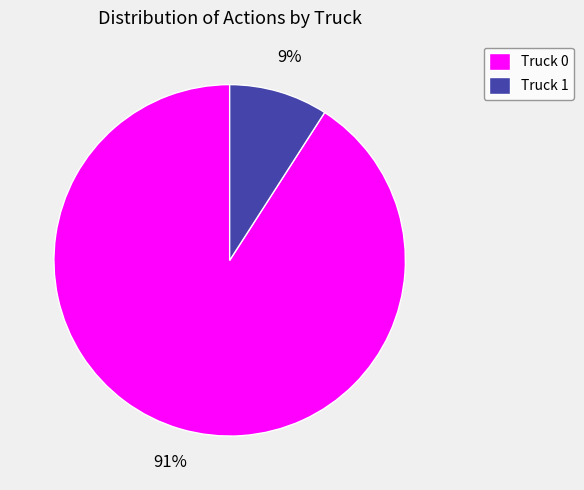

What is the smallest slice in the pie chart?

Truck 1